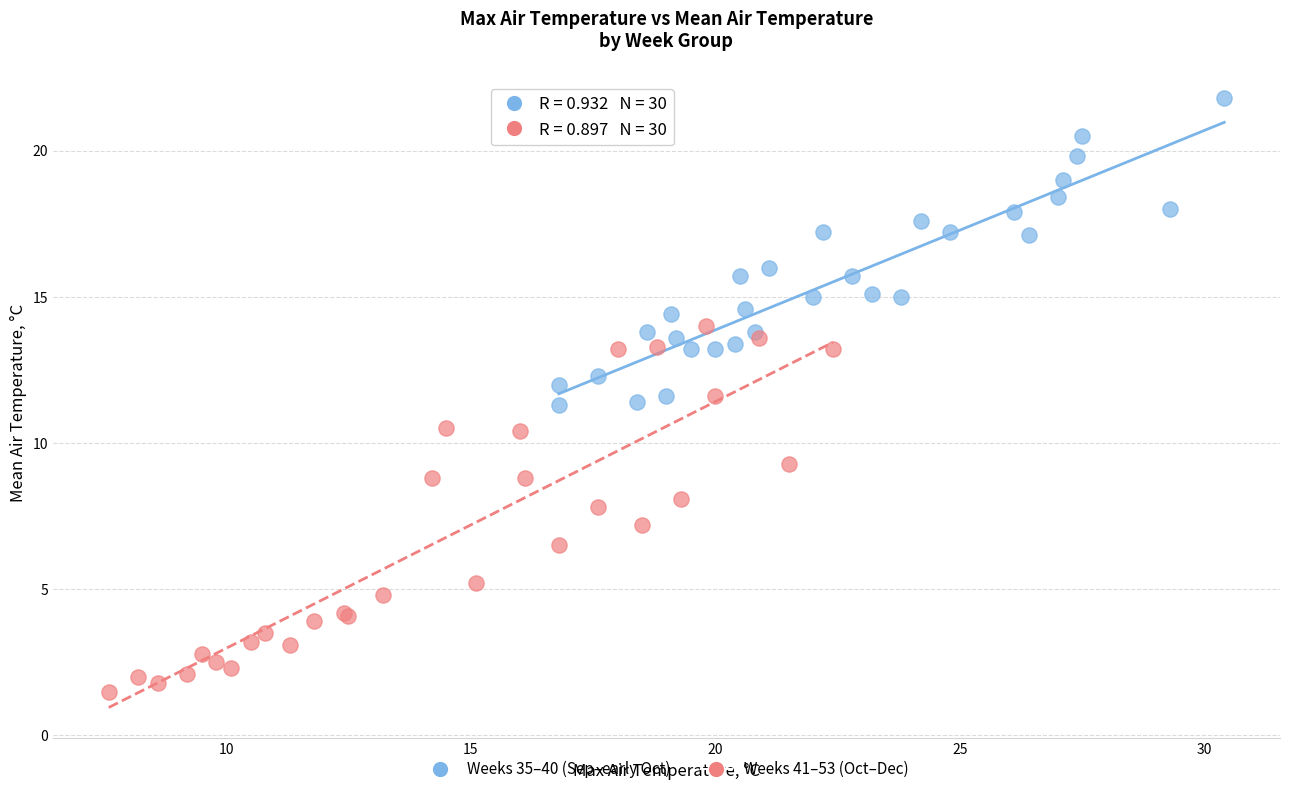

Which series reaches the maximum Y coordinate?

Weeks 35–40 (Sep–early Oct)